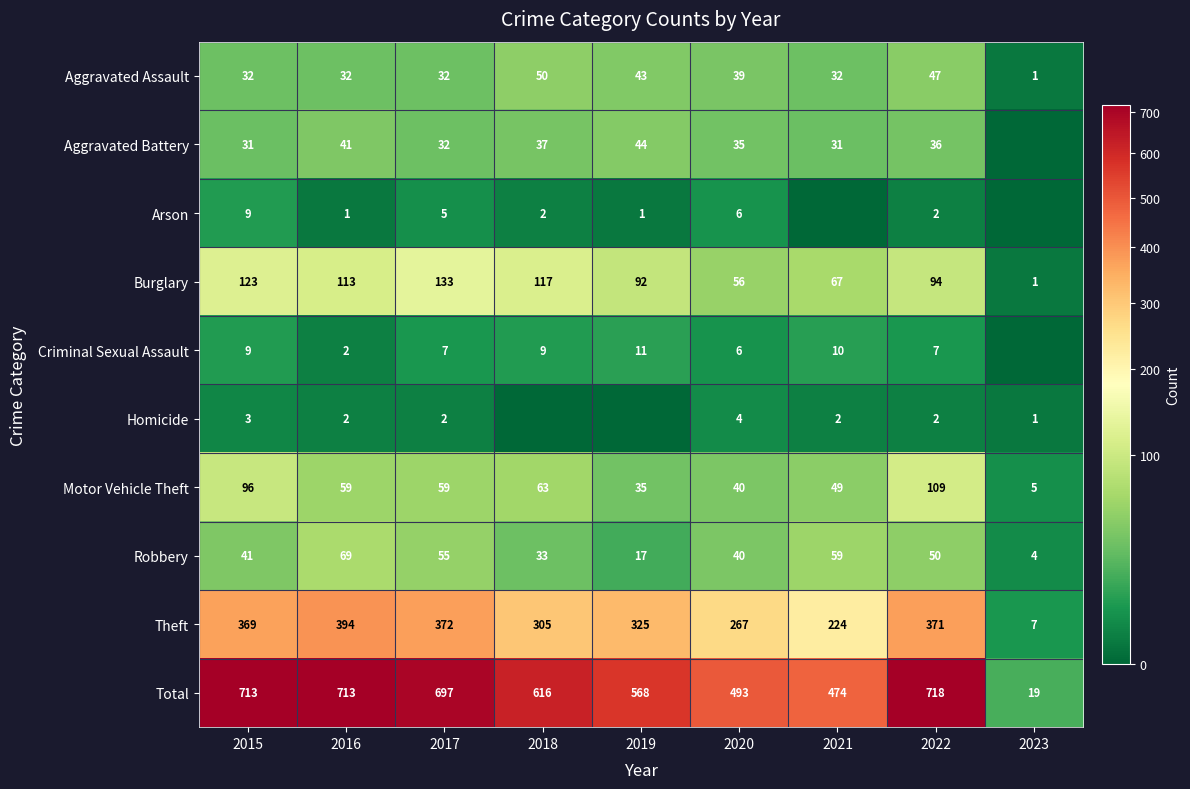

Read the Burglary value at 2019, to the nearest 10.

90